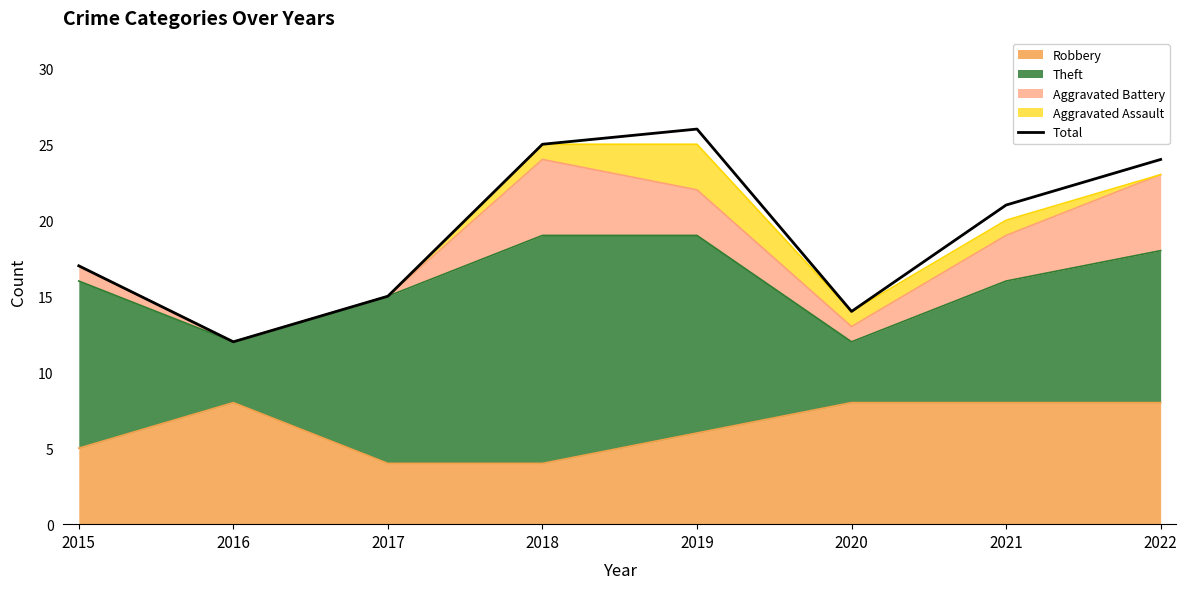

The value at 2018 is 5. True or false?

False